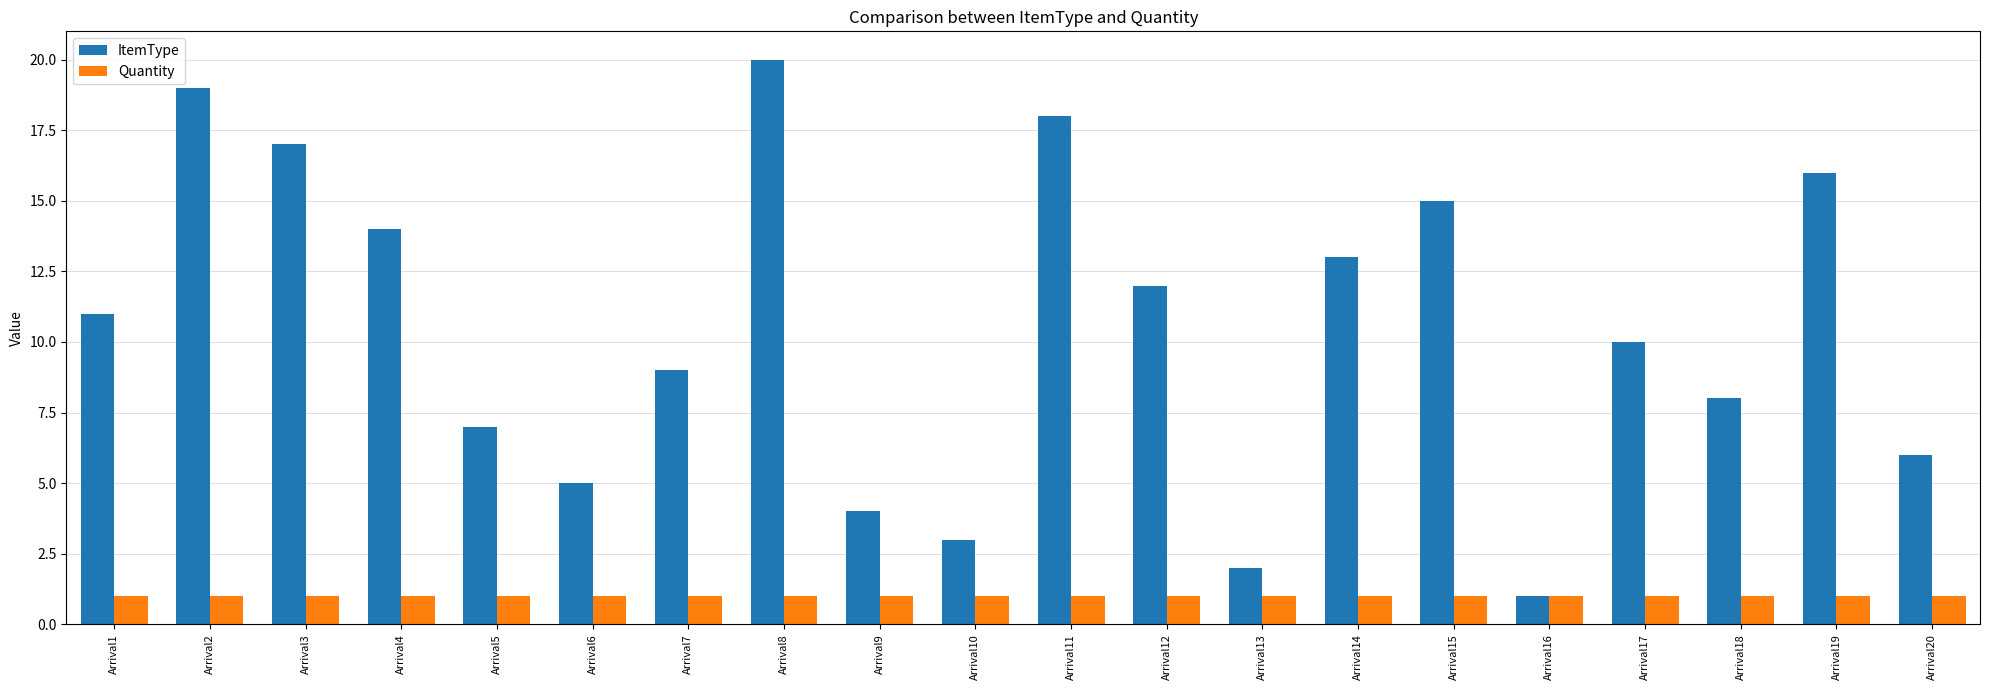

Between Arrival5 and Arrival14, which series saw the biggest shift?

ItemType